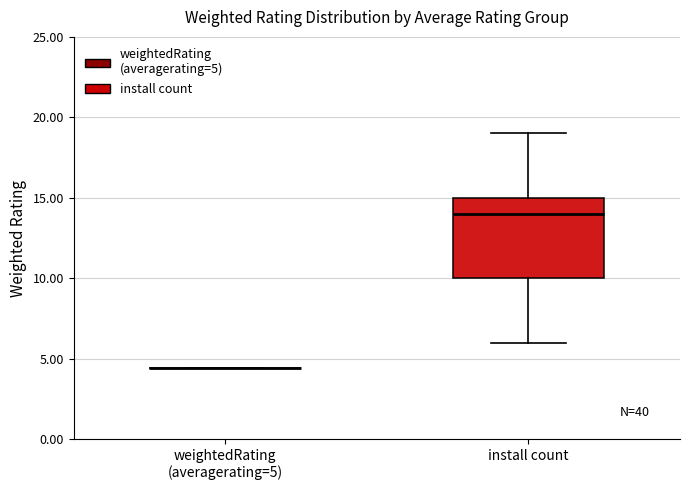

Where does the lower whisker of the box for install count end on the y-axis? The values are not printed on the chart, so give them approximately, as read against the axis.

6.0